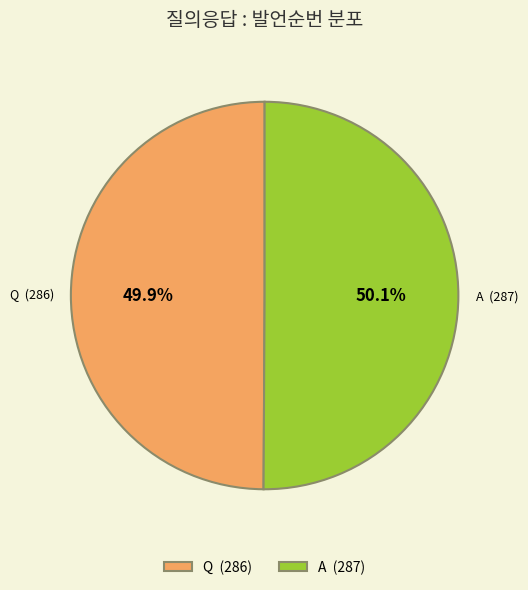

The Q slice represents 50% of the pie. True or false?

True